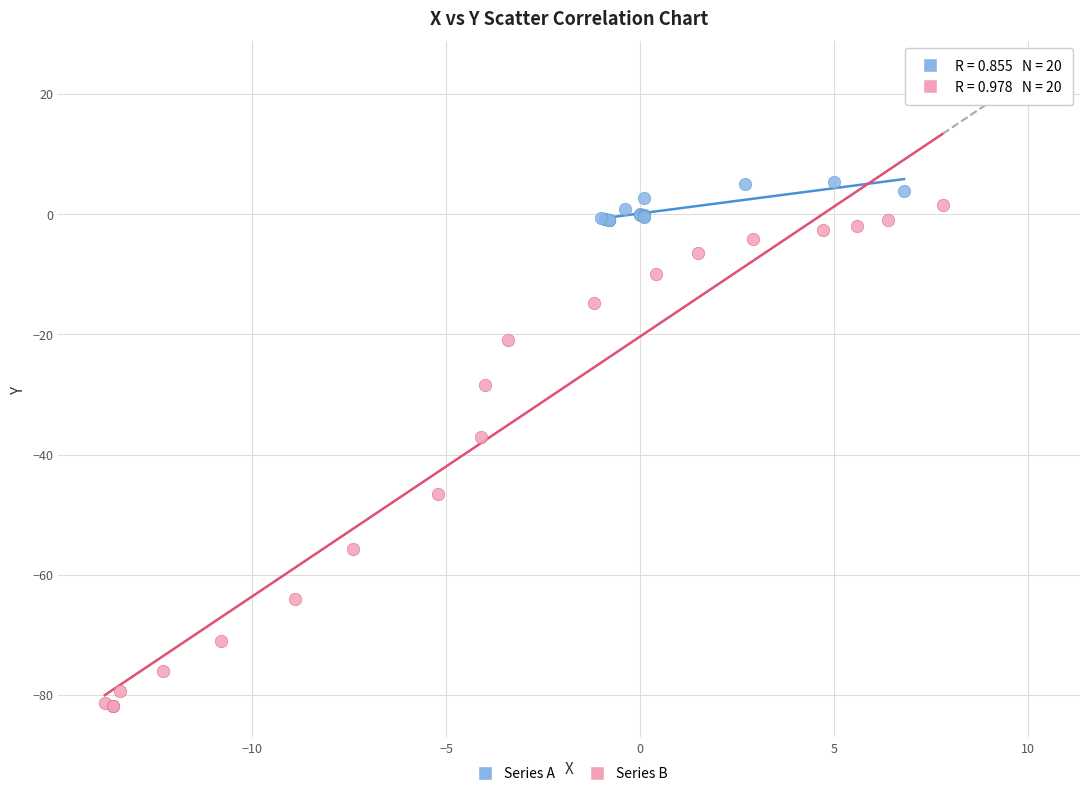

Which series has the widest spread of Y values?

Series B